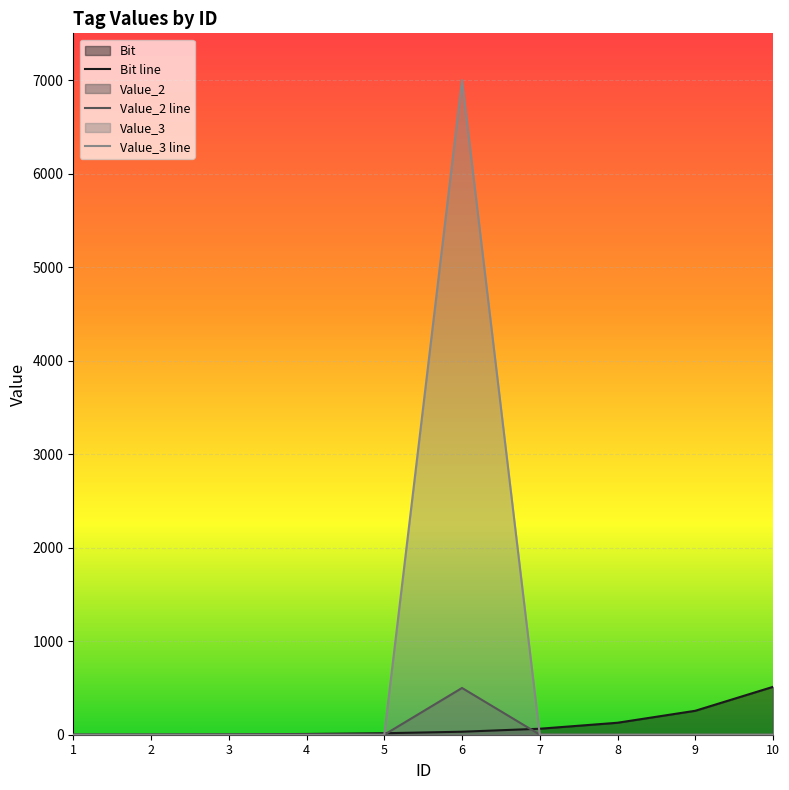

What is the difference between the highest and lowest values at 8?

128